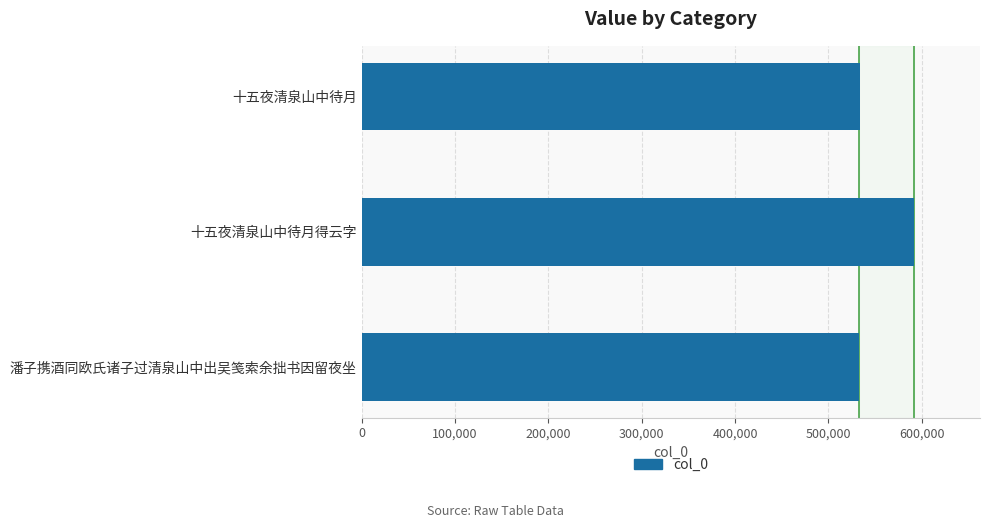

Does the chart contain any negative values?

No